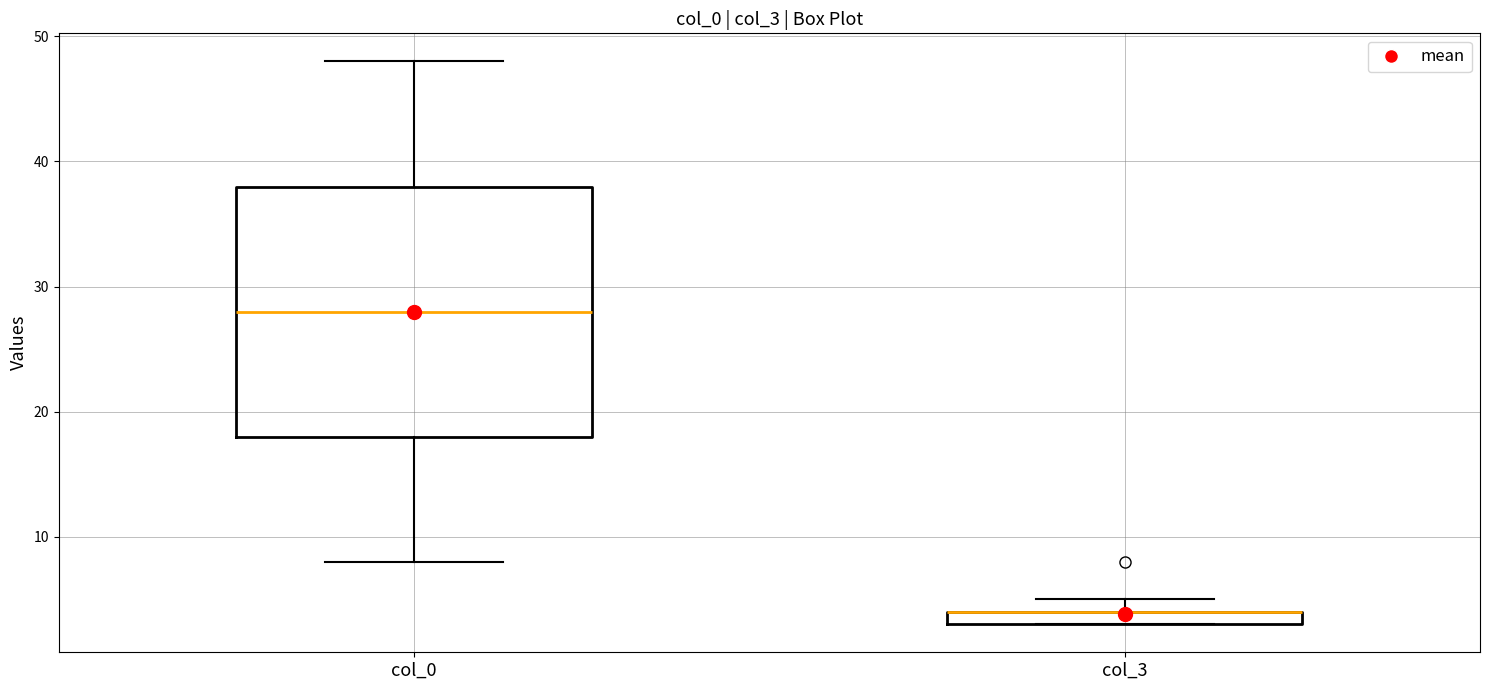

Comparing the boxes themselves (not the whiskers), which one is the tallest?

col_0